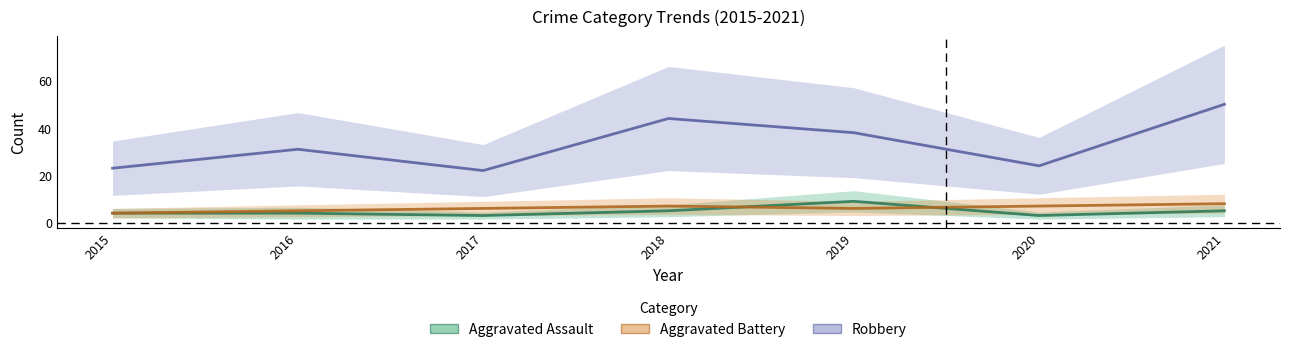

Reading left to right, list all the values displayed in this chart.

Aggravated Assault: 4	4	3	5	9	3	5
Aggravated Battery: 4	5	6	7	6	7	8
Robbery: 23	31	22	44	38	24	50